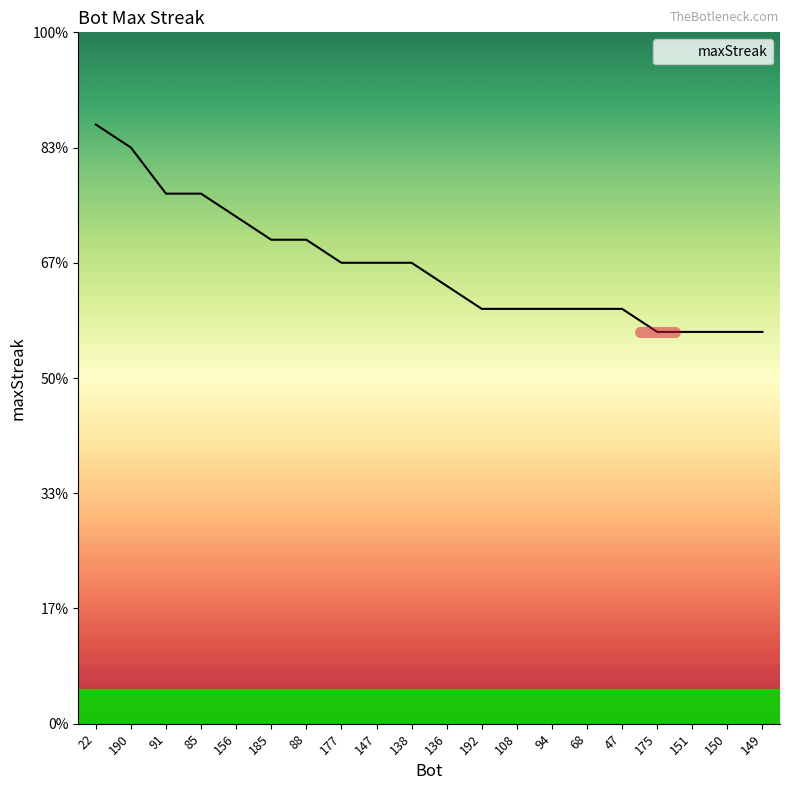

What is the difference between the values at 156 and 175?

5